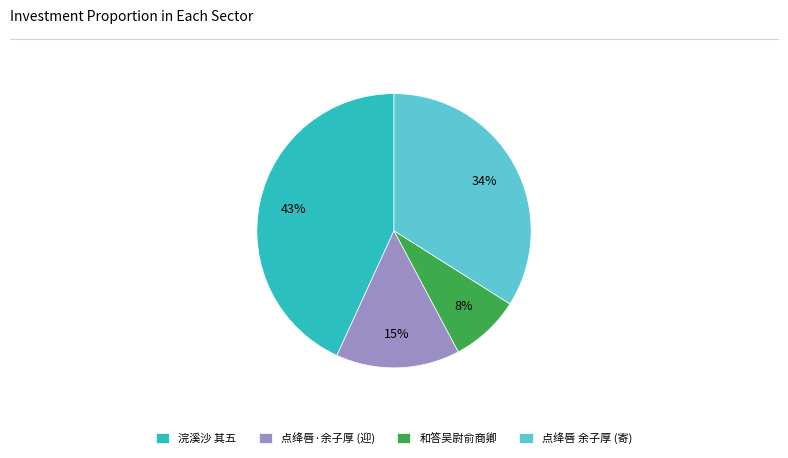

Which has a higher value, 和答吴尉俞商卿 or 点绛唇 余子厚 (寄)?

点绛唇 余子厚 (寄)